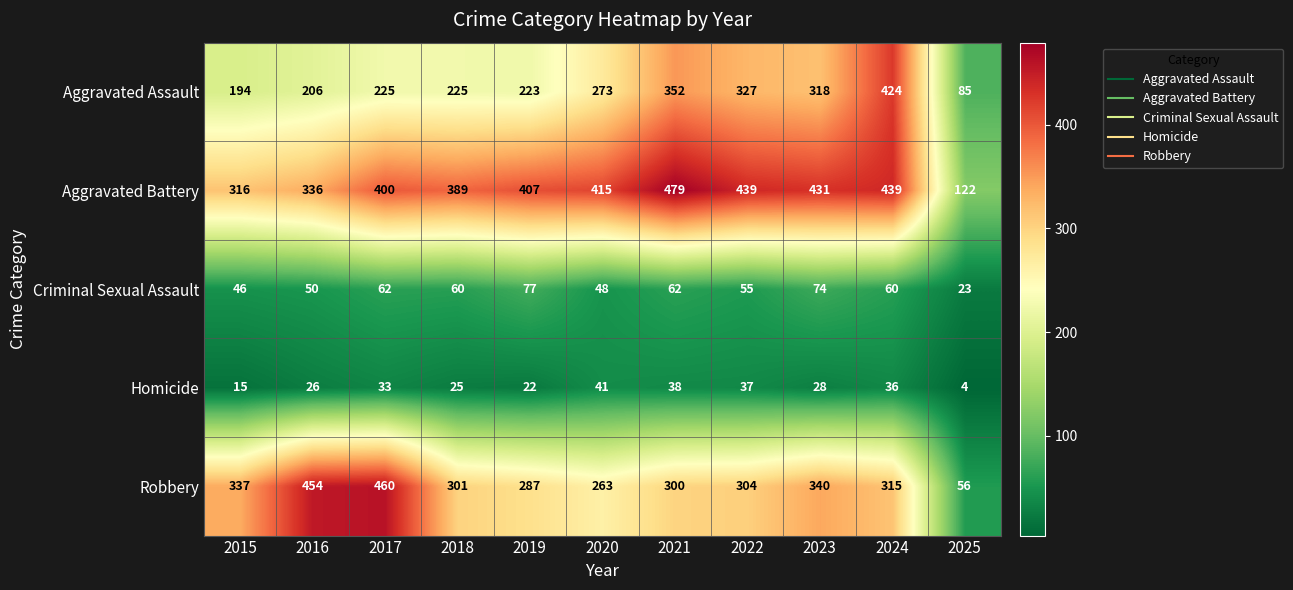

Where is Criminal Sexual Assault nearest to the value 50?

2016